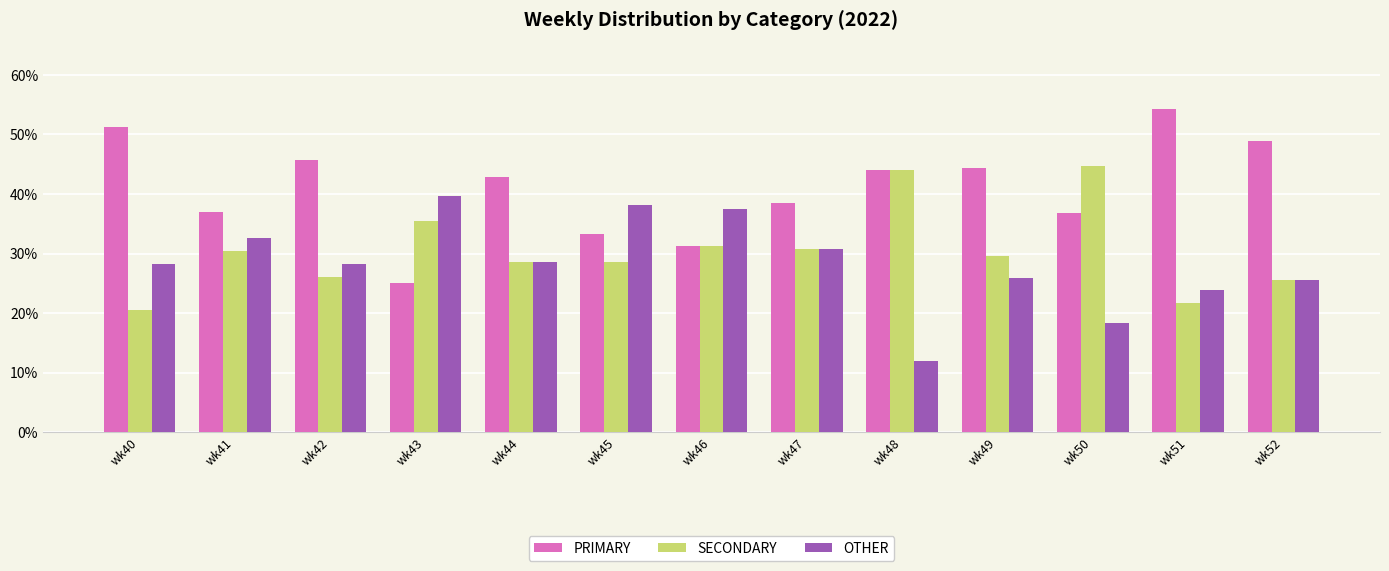

Rank the series by their average value, from lowest to highest.

OTHER, SECONDARY, PRIMARY